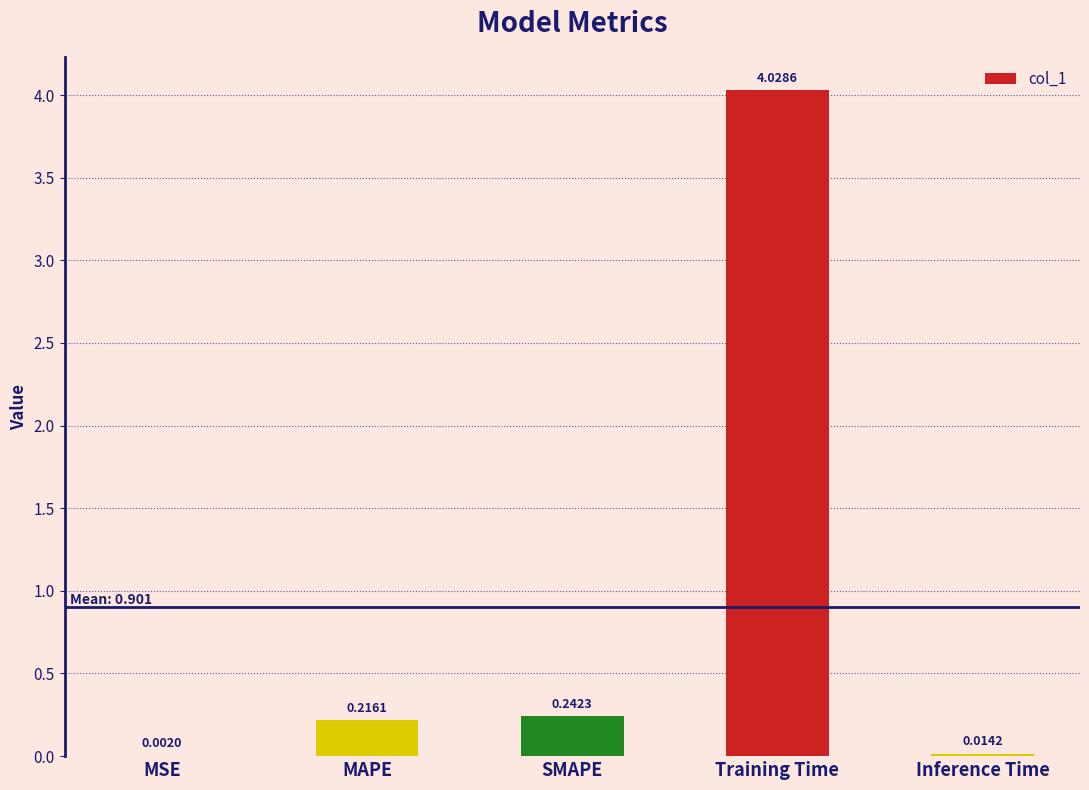

What is the sum of all values?

4.5